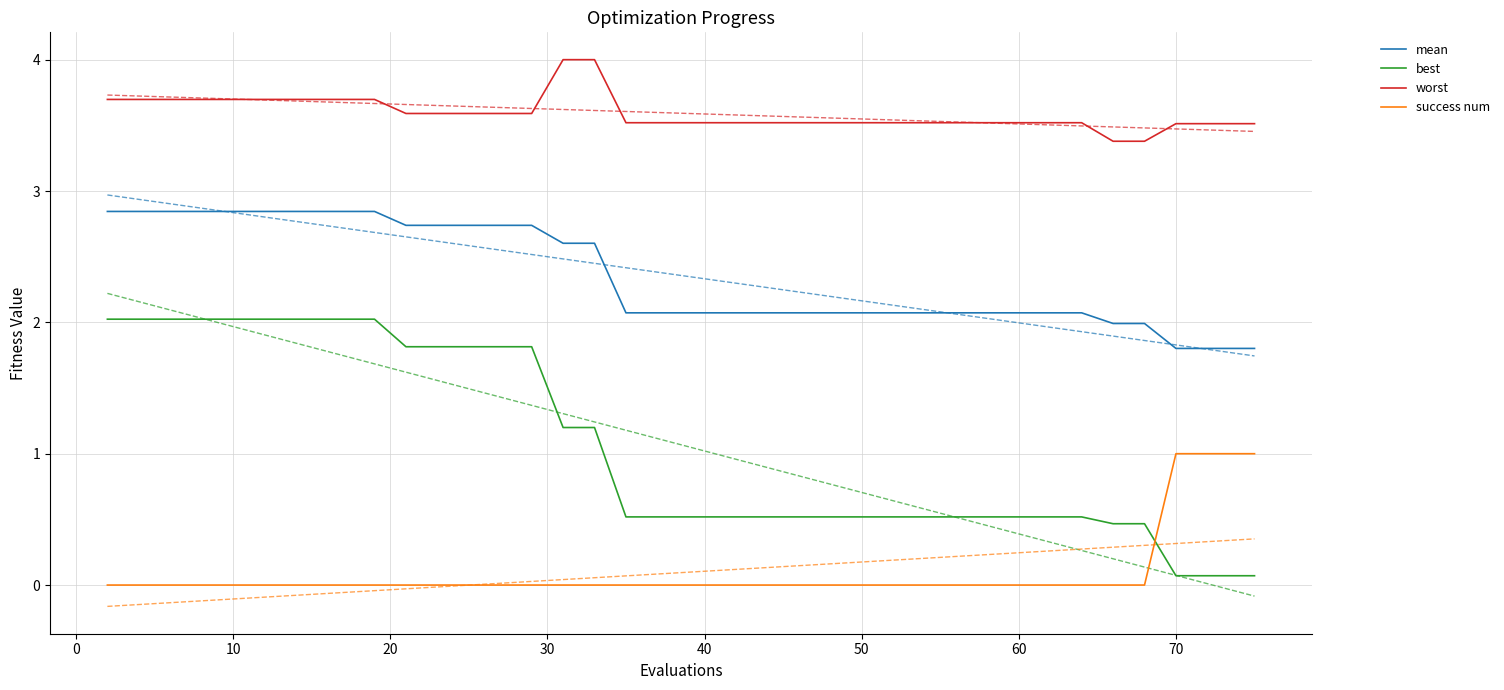

True or false: mean and worst intersect in this chart.

False